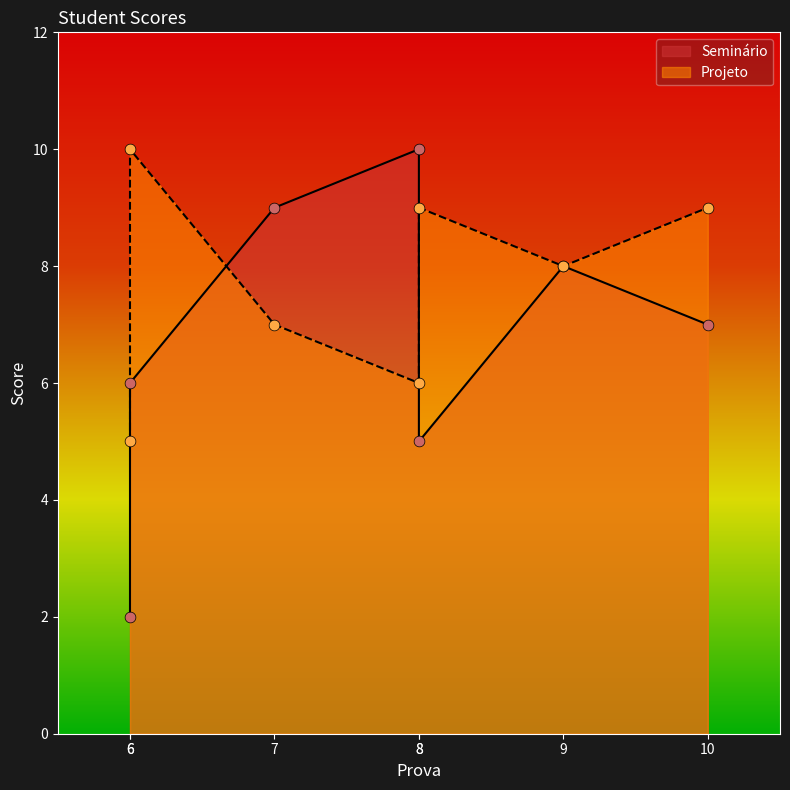

At how many categories does at least one series exceed 9?

2